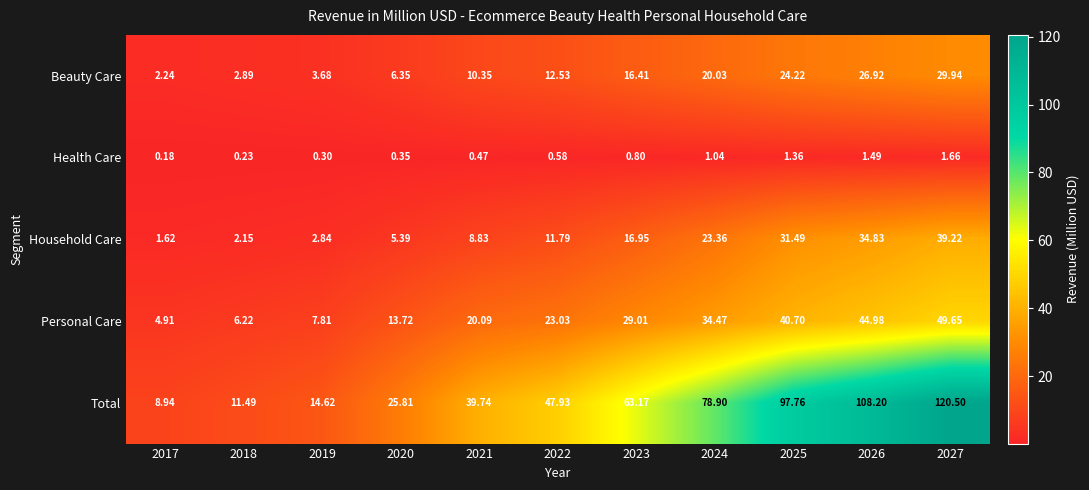

Is the value of Beauty Care at 2020 greater than the value of Personal Care at 2019?

No